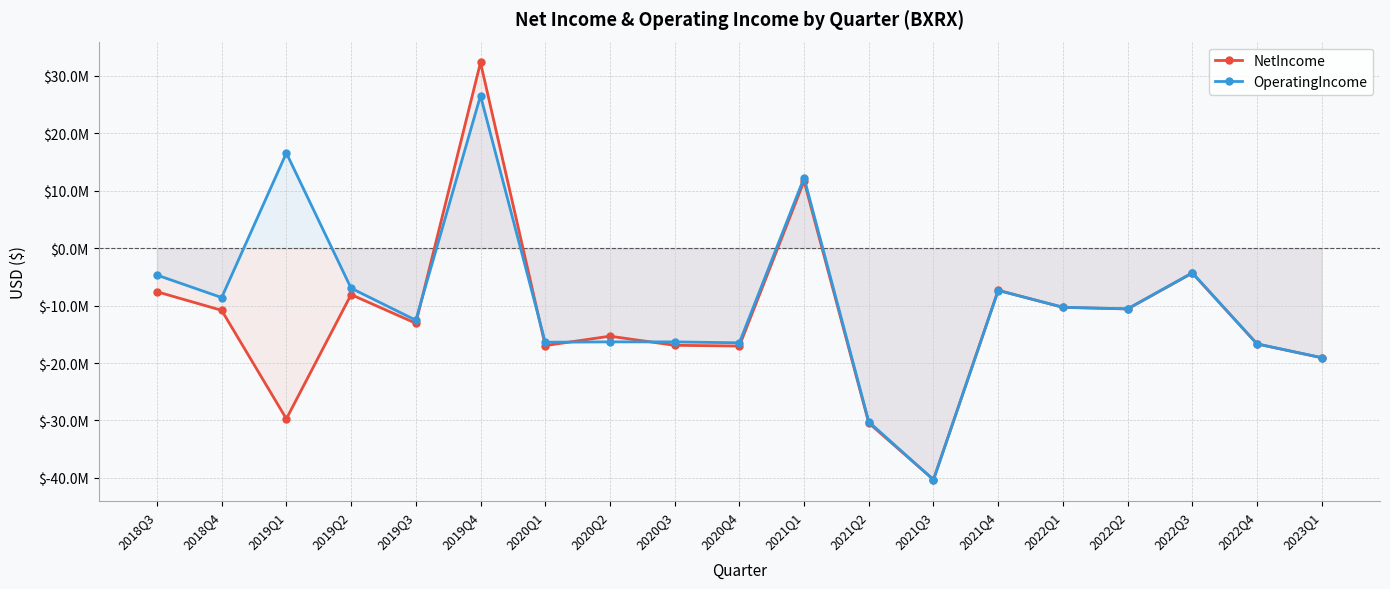

What is the total value across all series at 2022Q1?

-20593000